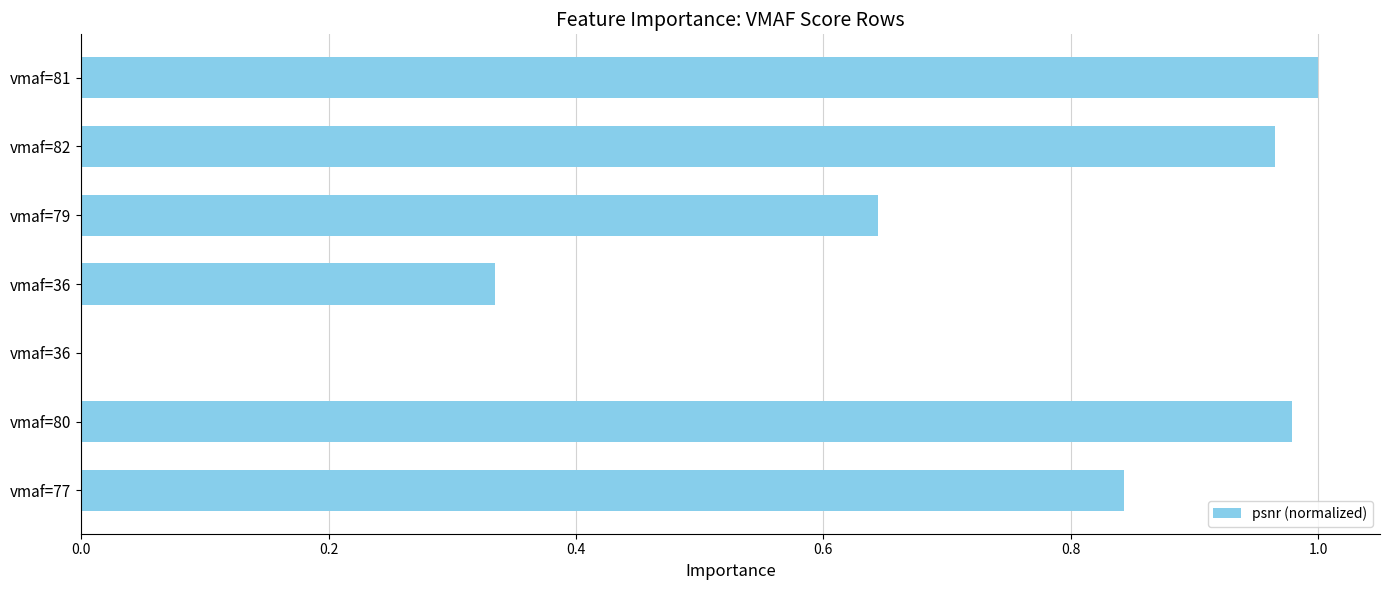

Count the number of data series in this chart.

1